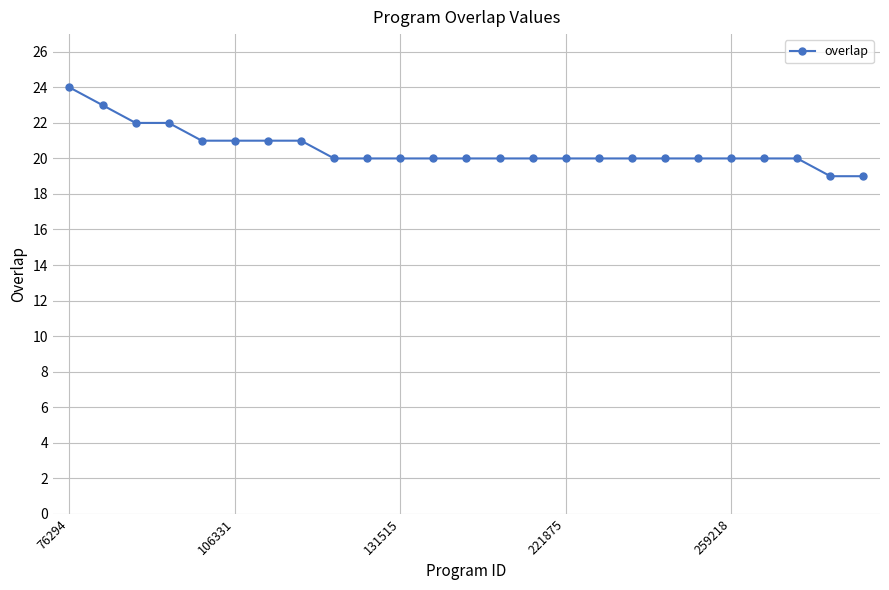

What is the maximum value shown in the chart?

24